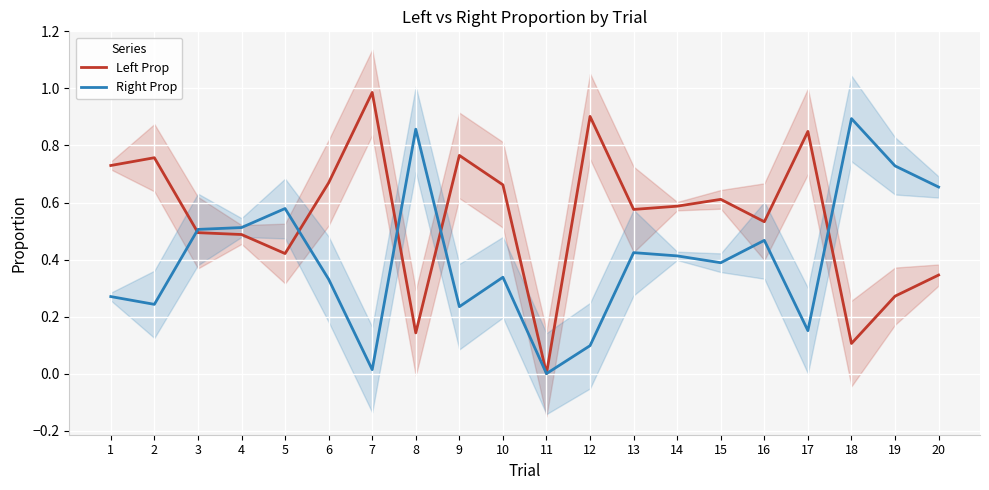

How many positive values does the Left Prop series have?

19